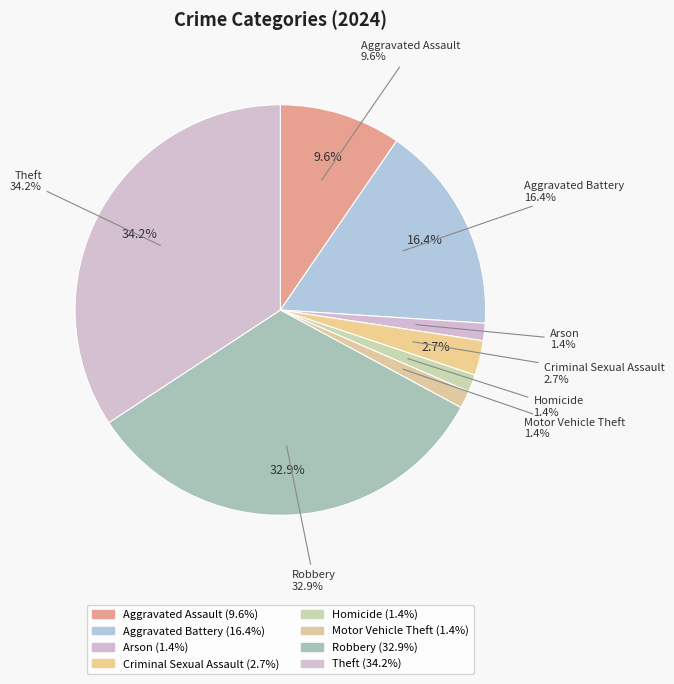

Rank the categories by value from lowest to highest.

Arson, Homicide, Motor Vehicle Theft, Criminal Sexual Assault, Aggravated Assault, Aggravated Battery, Robbery, Theft